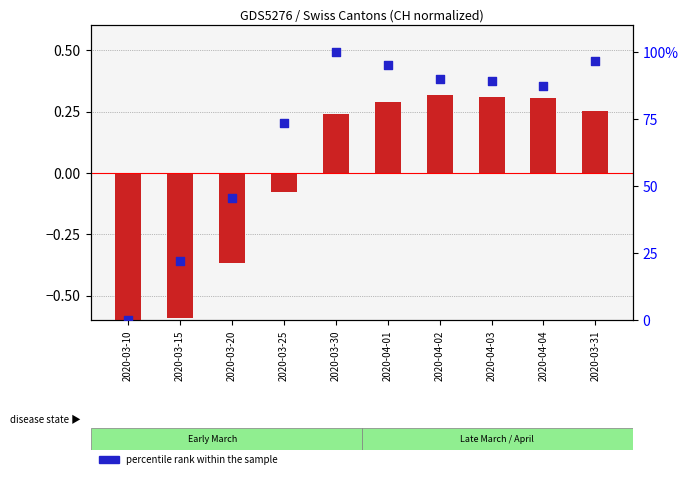

Which series has the largest total across all categories?

percentile rank within the sample